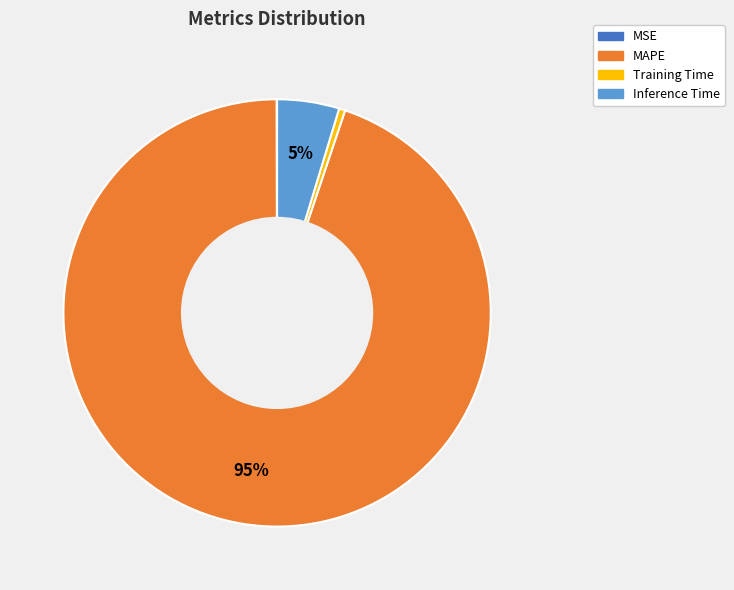

Does MAPE represent more than half of the total?

Yes